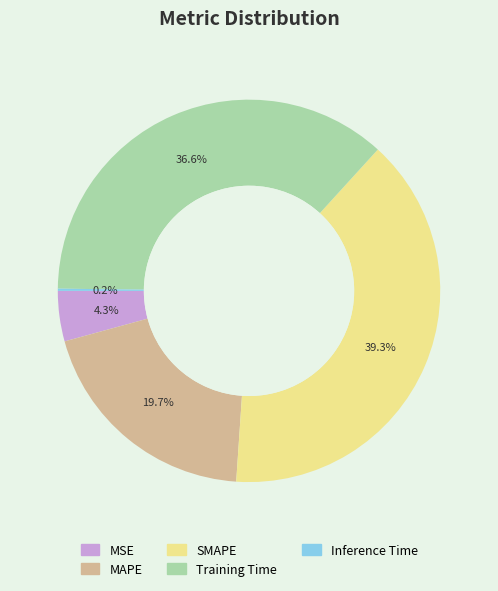

Does any single category account for the majority?

No